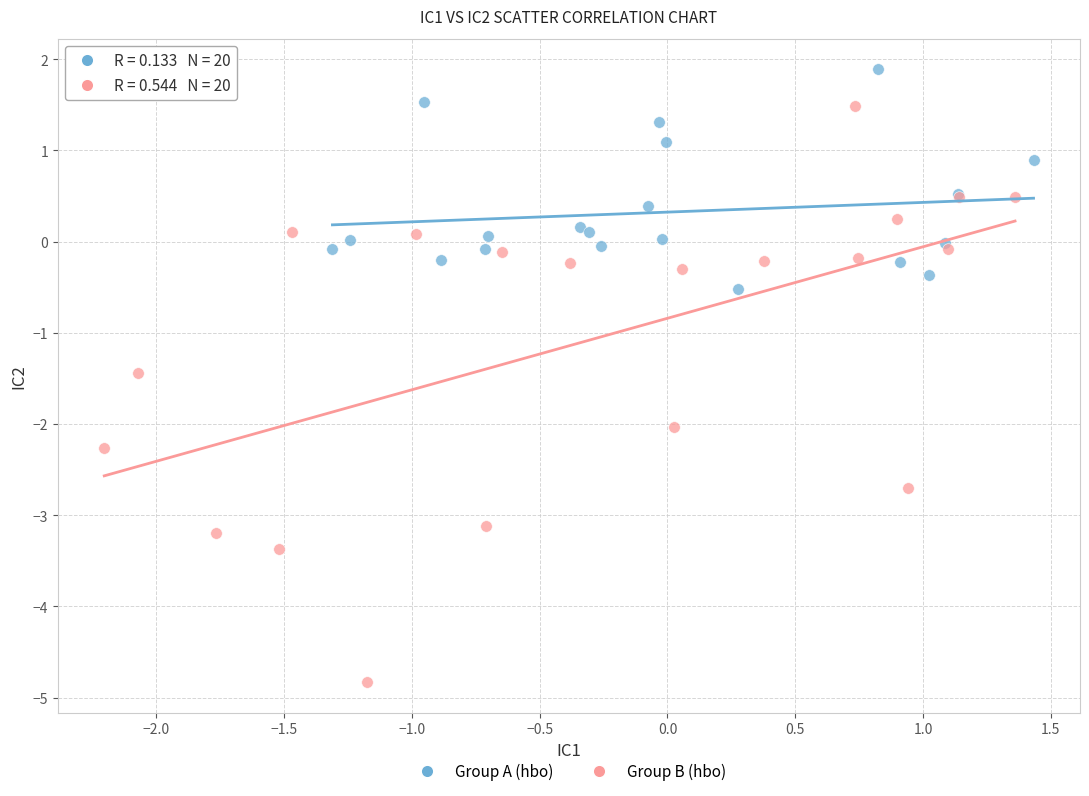

Which series contains the highest Y value?

Group A (hbo)